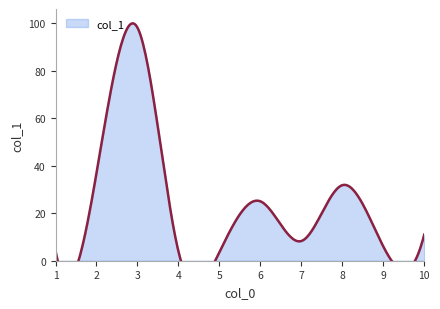

What is the difference between the values at 8 and 10?

20.8